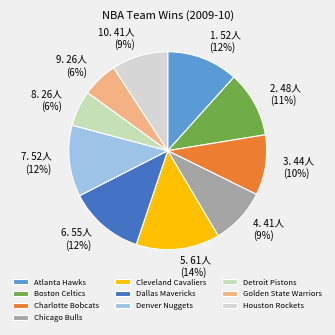

What percentage is the Cleveland Cavaliers slice, to the nearest percent?

14%